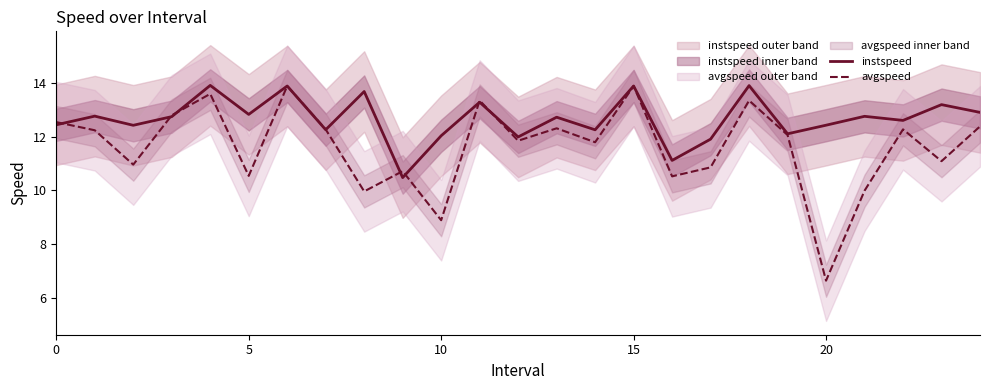

Is this an area chart (filled region under the line)?

No